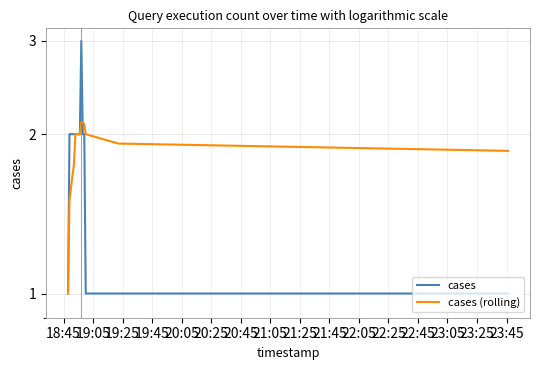

Does the chart have visible grid lines?

Yes